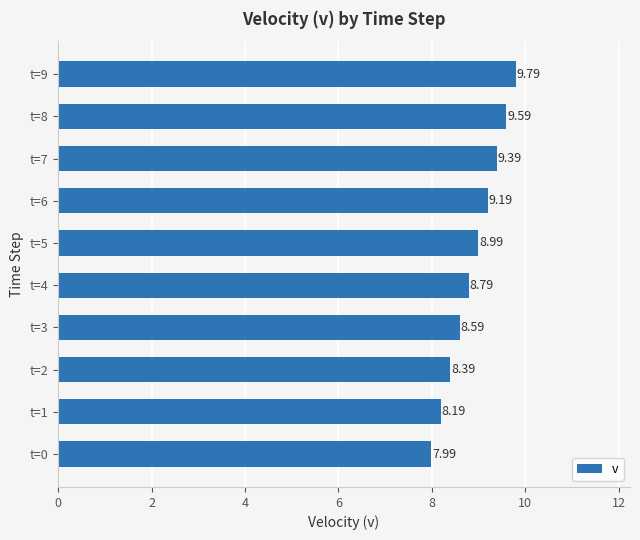

What is the average value?

8.9